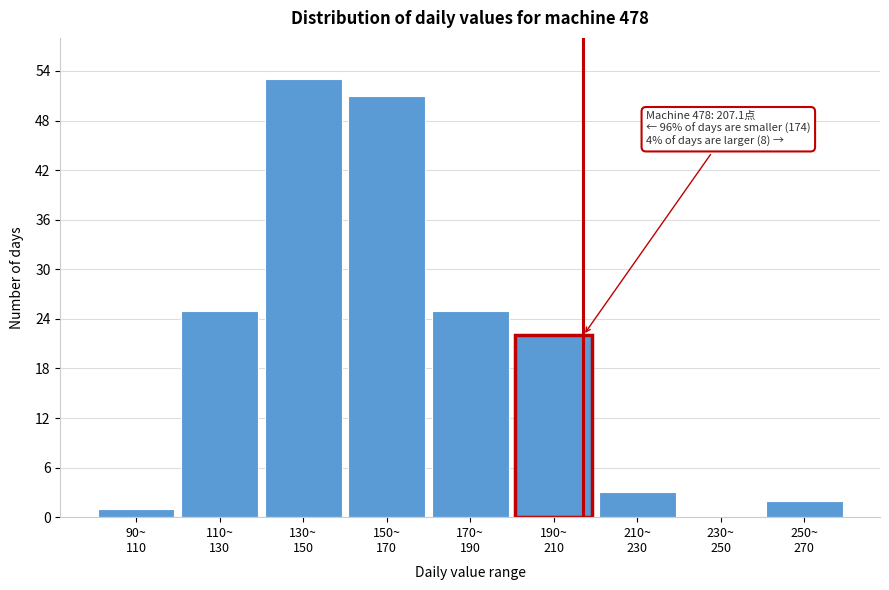

What is the sum of all values?

182